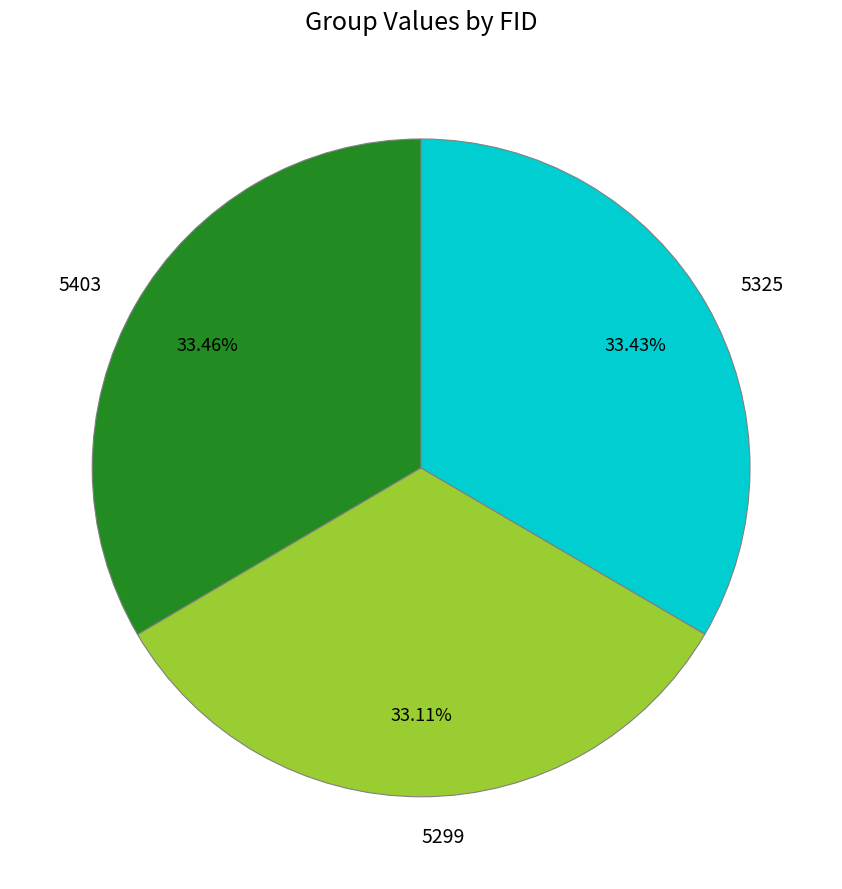

How many slices are in this pie chart?

3